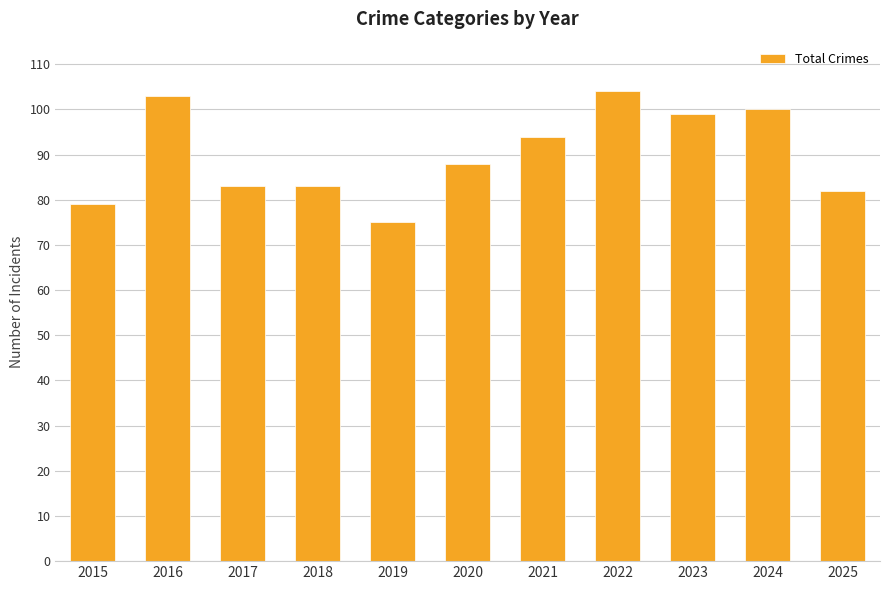

True or false: the data shows 88 at 2020.

True